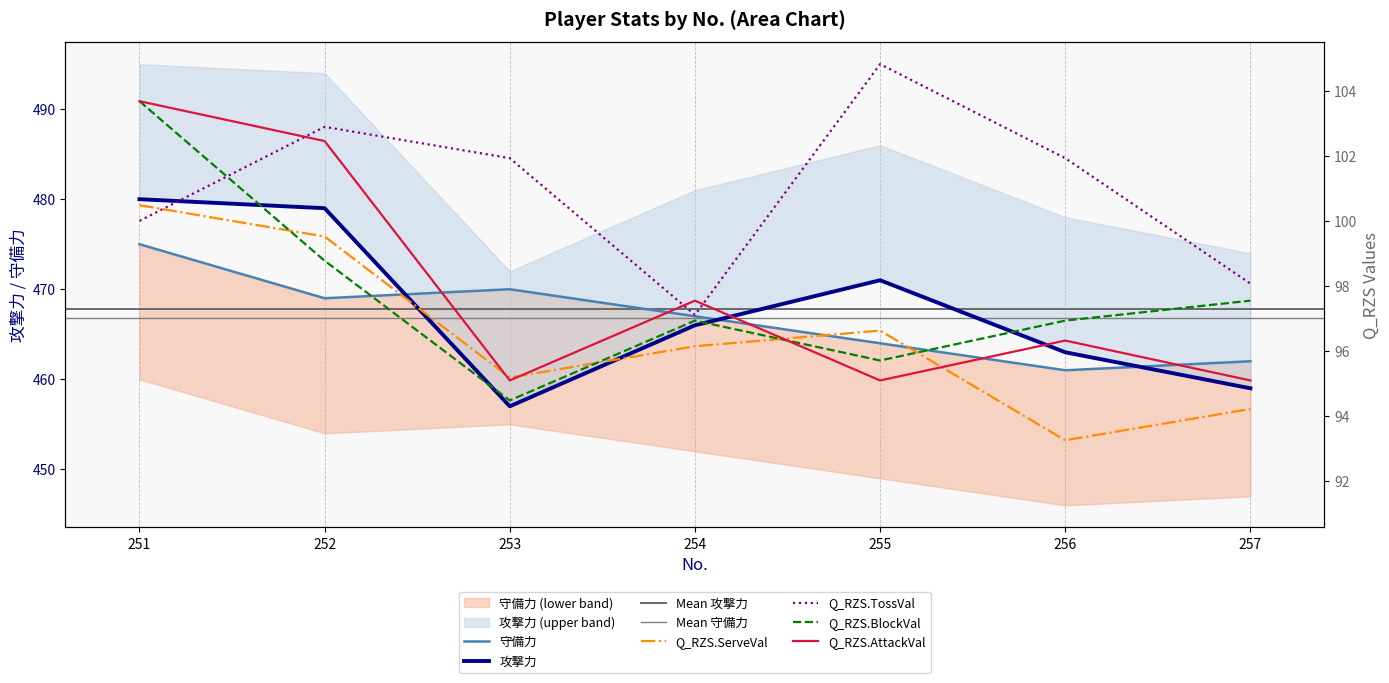

Reading left to right, list all the values displayed in this chart.

攻撃力: 251=480.0	252=479.0	253=457.0	254=466.0	255=471.0	256=463.0	257=459.0
守備力: 251=475.0	252=469.0	253=470.0	254=467.0	255=464.0	256=461.0	257=462.0
Q_RZS.ServeVal: 251=100.5	252=99.5	253=95.2	254=96.1	255=96.6	256=93.3	257=94.2
Q_RZS.TossVal: 251=100.0	252=102.9	253=101.9	254=97.1	255=104.8	256=101.9	257=98.1
Q_RZS.BlockVal: 251=103.7	252=98.8	253=94.5	254=96.9	255=95.7	256=96.9	257=97.5
Q_RZS.AttackVal: 251=103.7	252=102.5	253=95.1	254=97.5	255=95.1	256=96.3	257=95.1